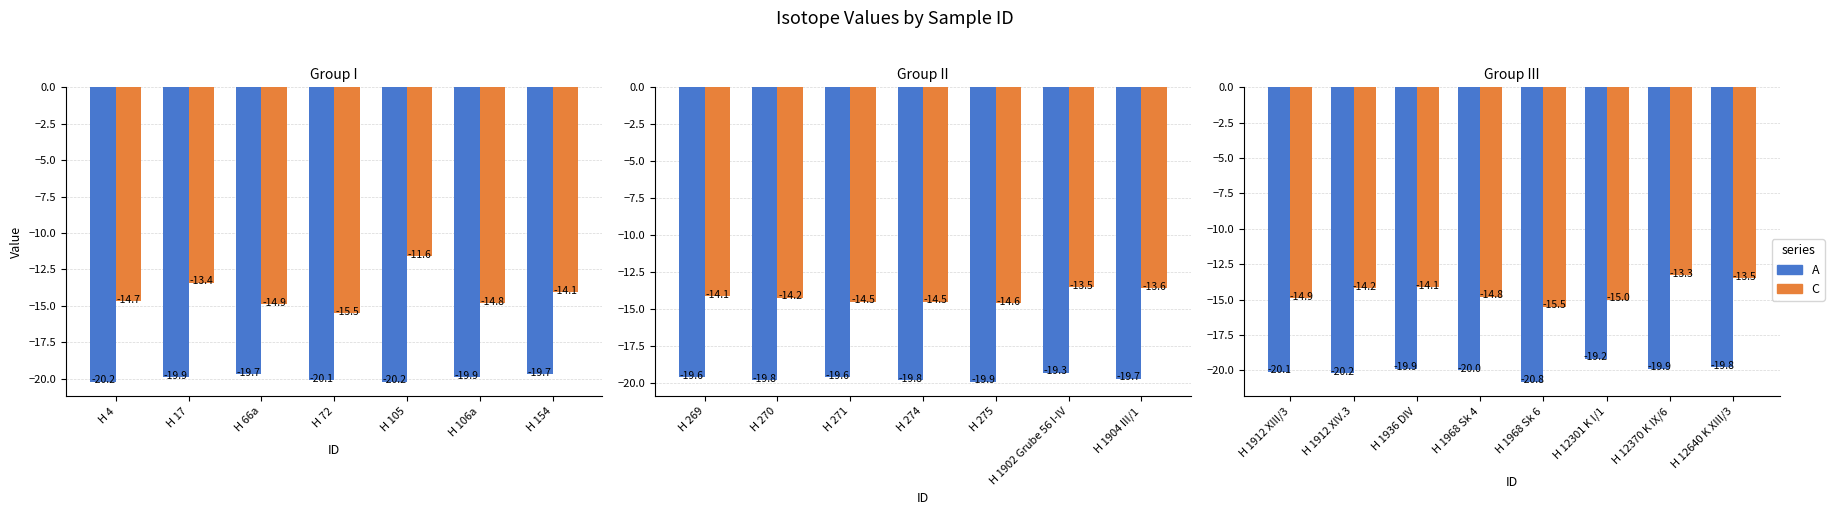

Rank the series by their average value, from highest to lowest.

C, A